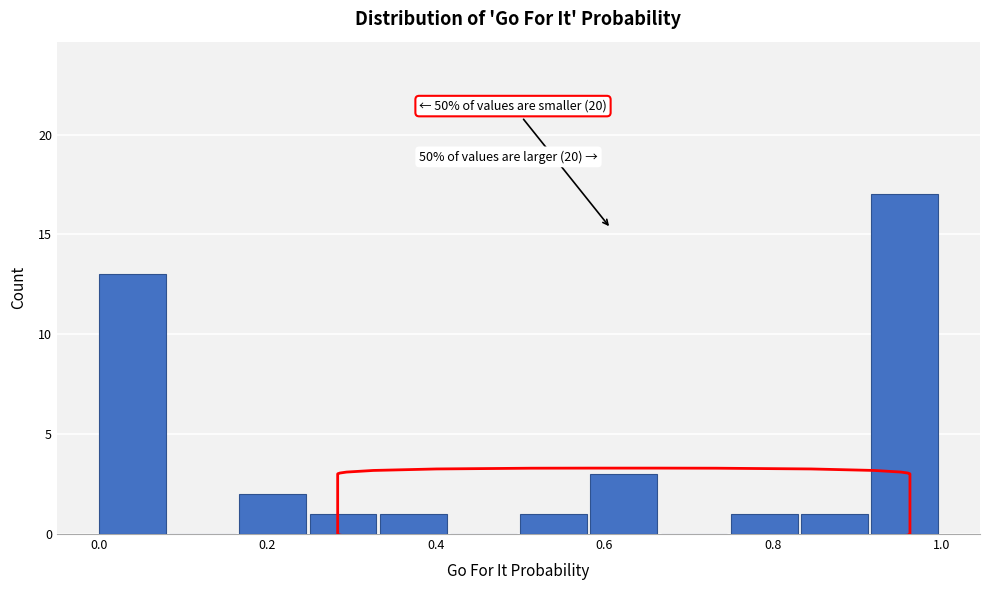

Which range on the x-axis has the tallest bar?

0.92 to 1.00